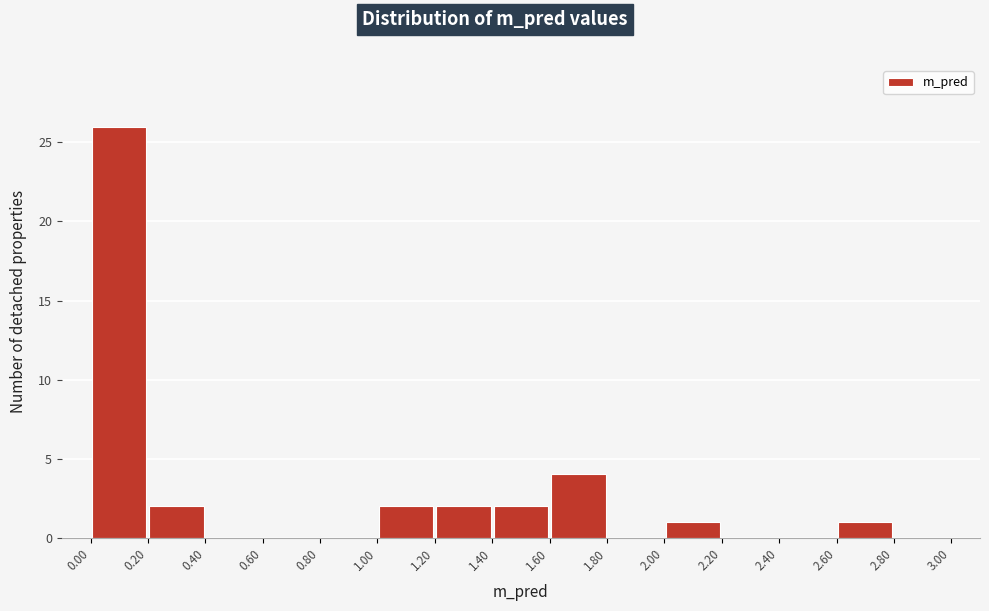

Which range on the x-axis has the tallest bar?

0.00 to 0.20